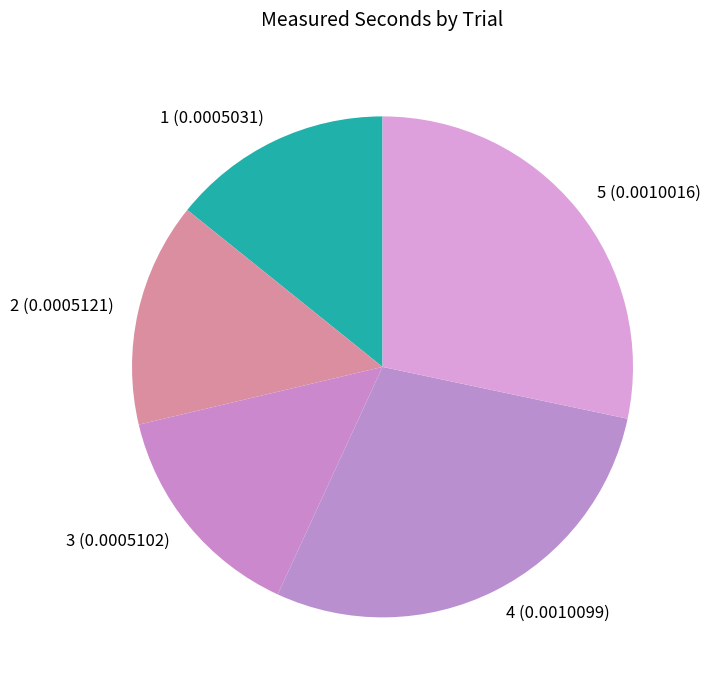

Is the sum of 1 and 4 greater than half?

No